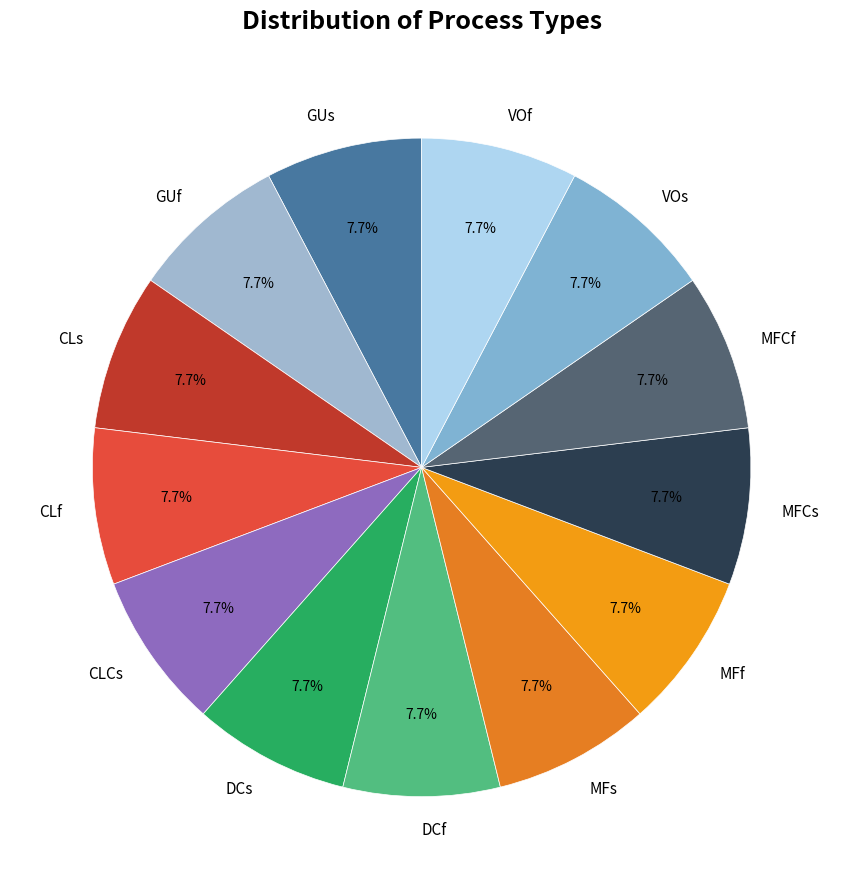

To the nearest percent, what percentage of the pie is DCs?

8%